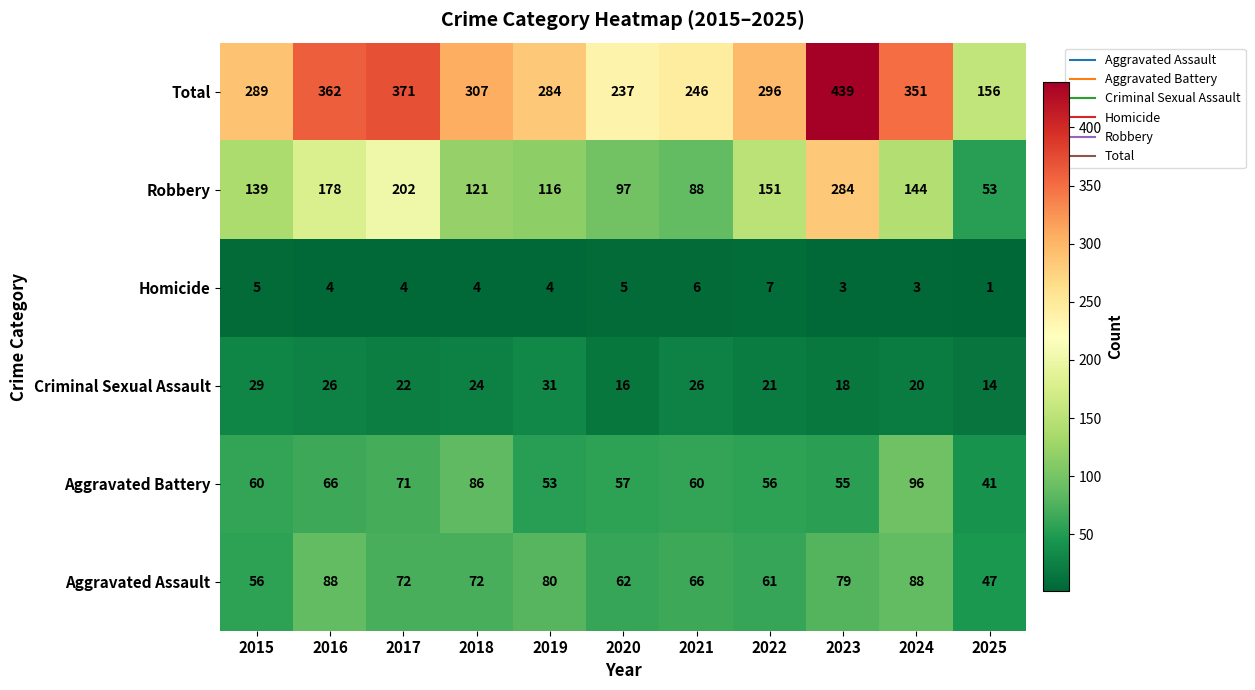

What is the difference between the maximum and second lowest values in the Criminal Sexual Assault series?

15